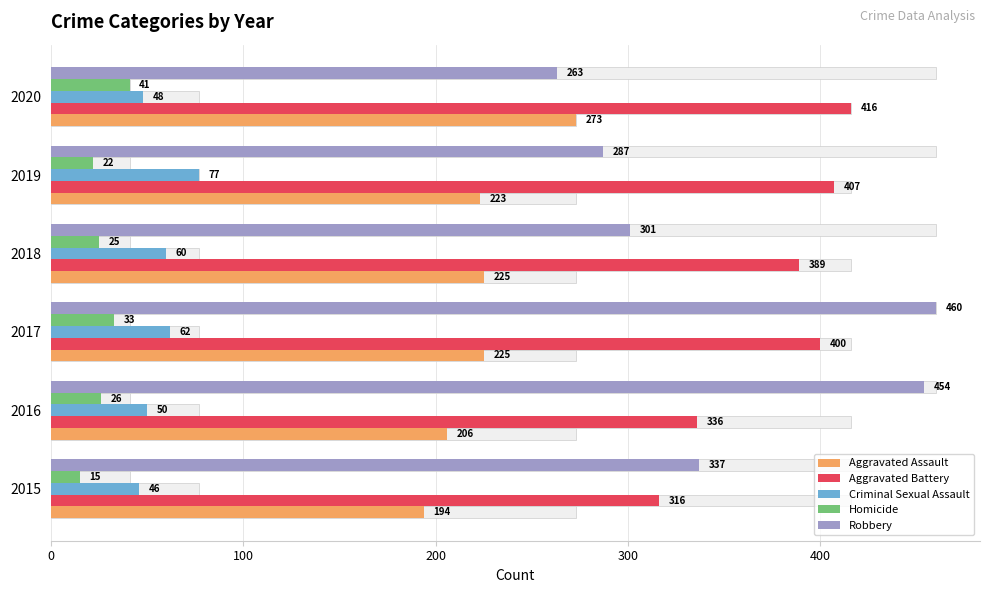

Which series has the largest range (max minus min)?

Robbery